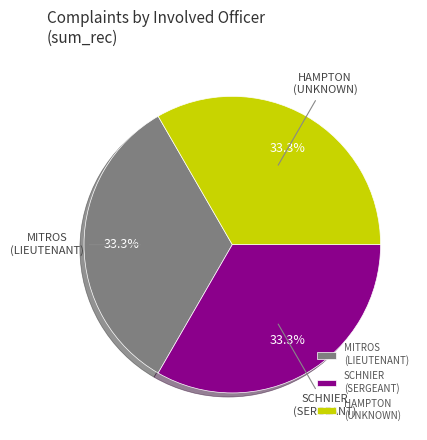

Is it true that MITROS is 5% of the pie?

False